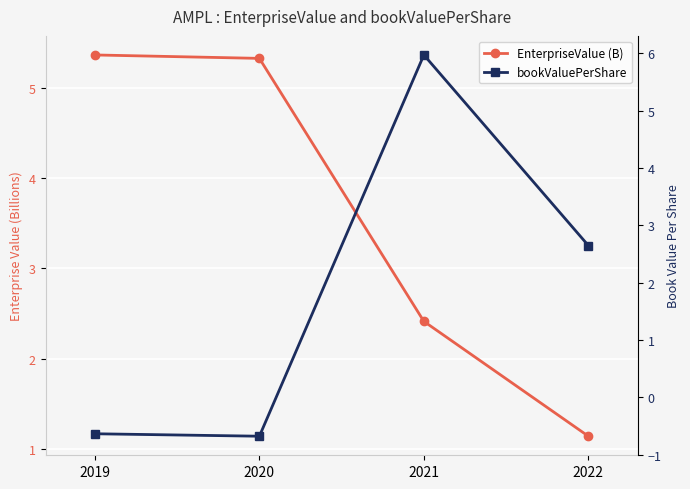

At 2020, list the series in order from largest to smallest.

EnterpriseValue (B), bookValuePerShare